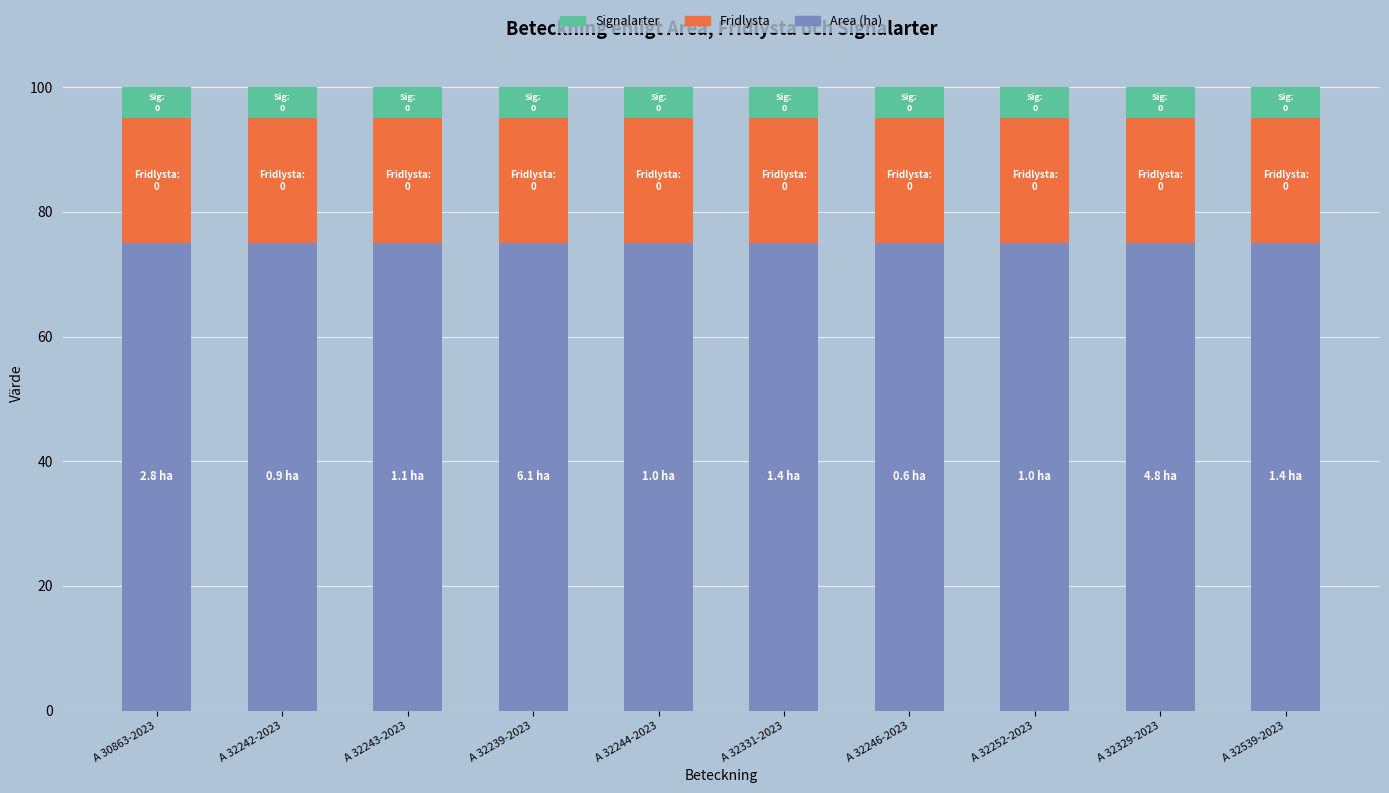

Does the chart contain stacked bars?

Yes